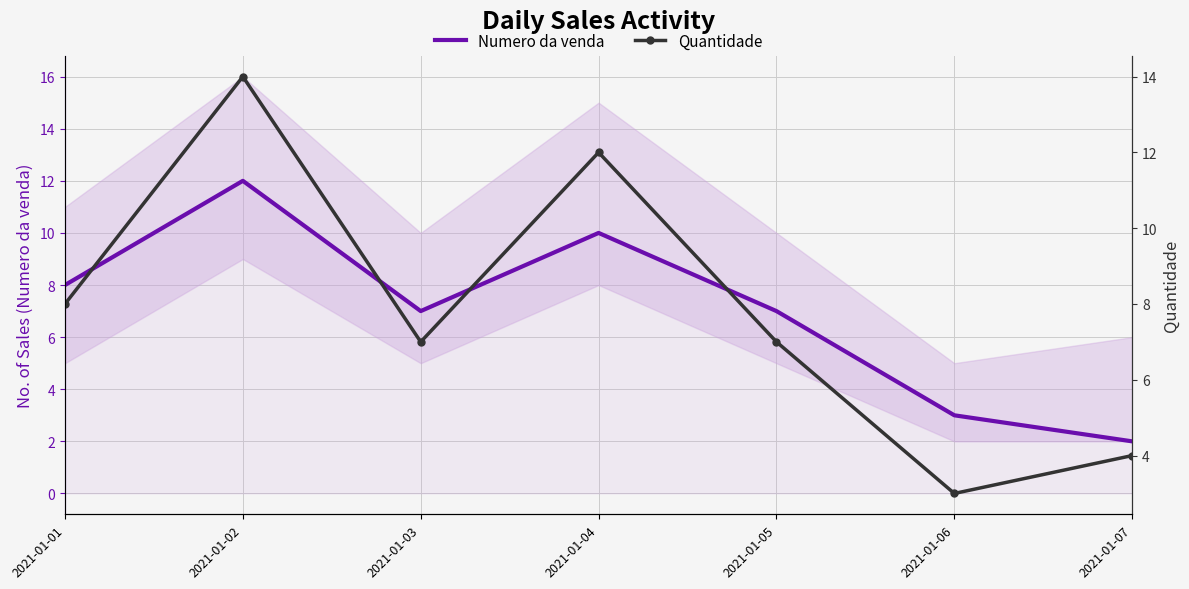

Where is Quantidade nearest to the value 8?

2021-01-01